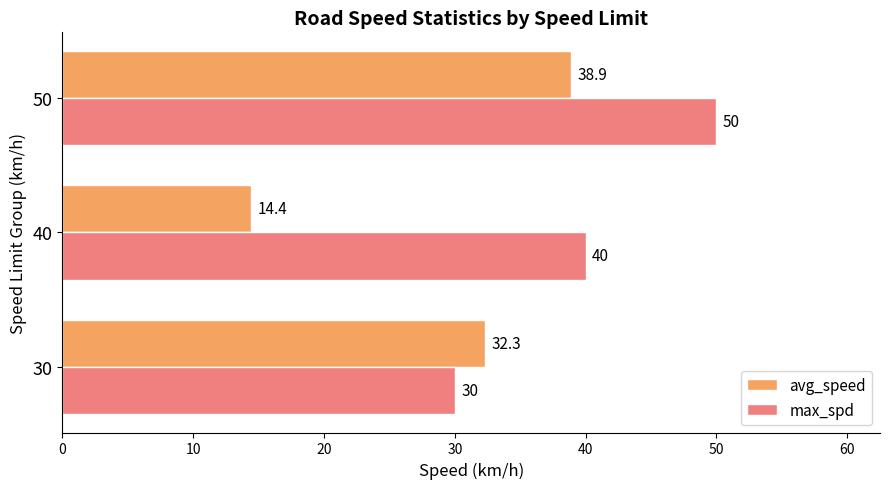

At 30, list the series in order from smallest to largest.

max_spd, avg_speed